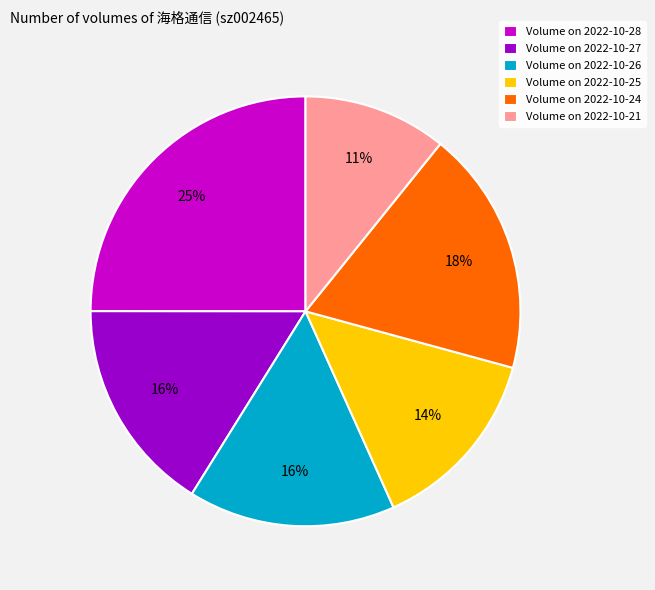

Is the sum of Volume on 2022-10-24 and Volume on 2022-10-27 greater than half?

No